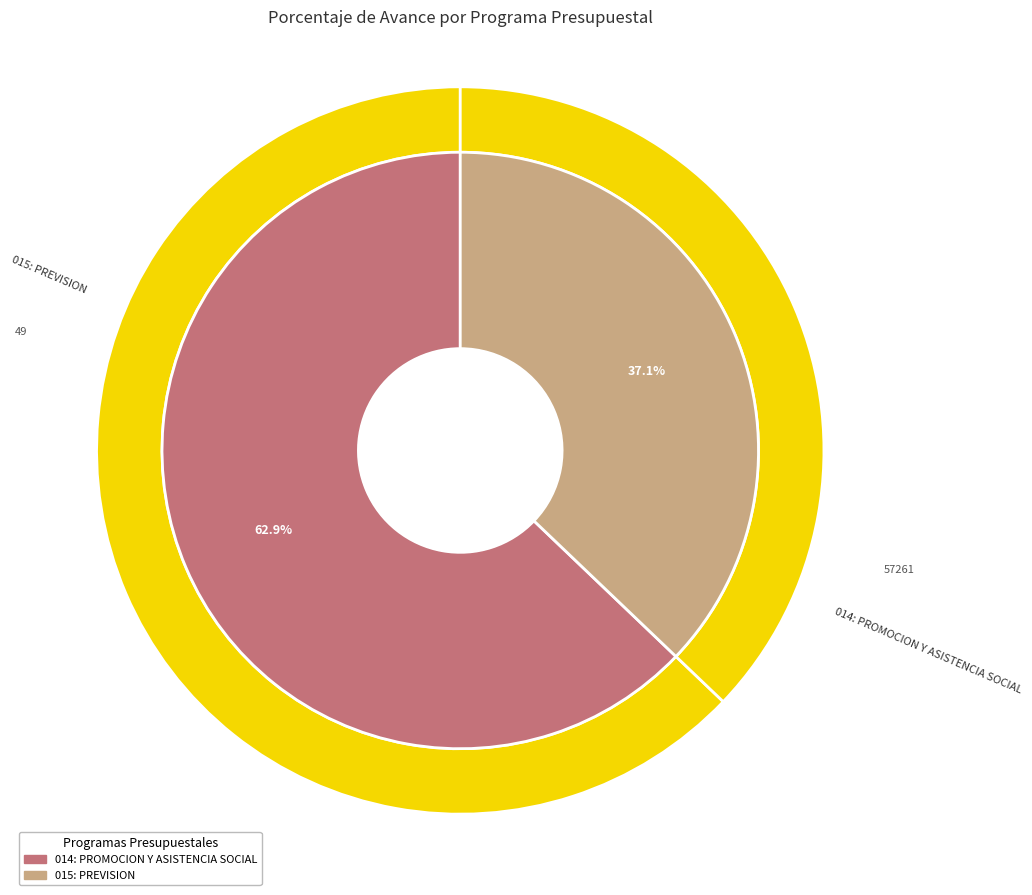

How many segments does this pie chart have?

2